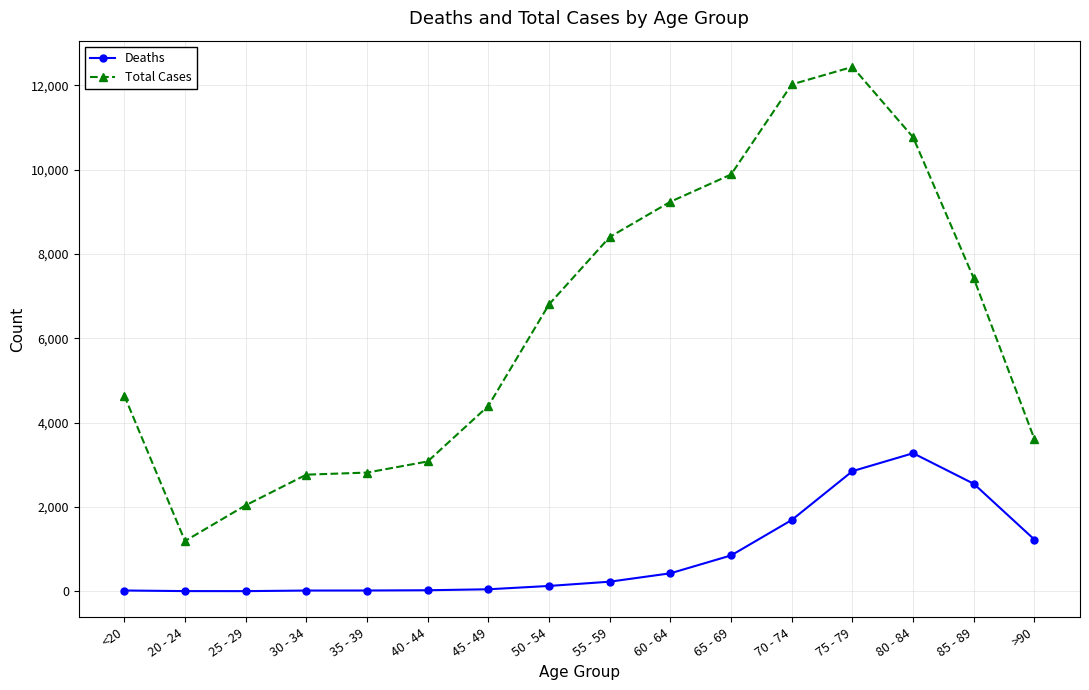

What is the total value across all series at 40 - 44?

3102